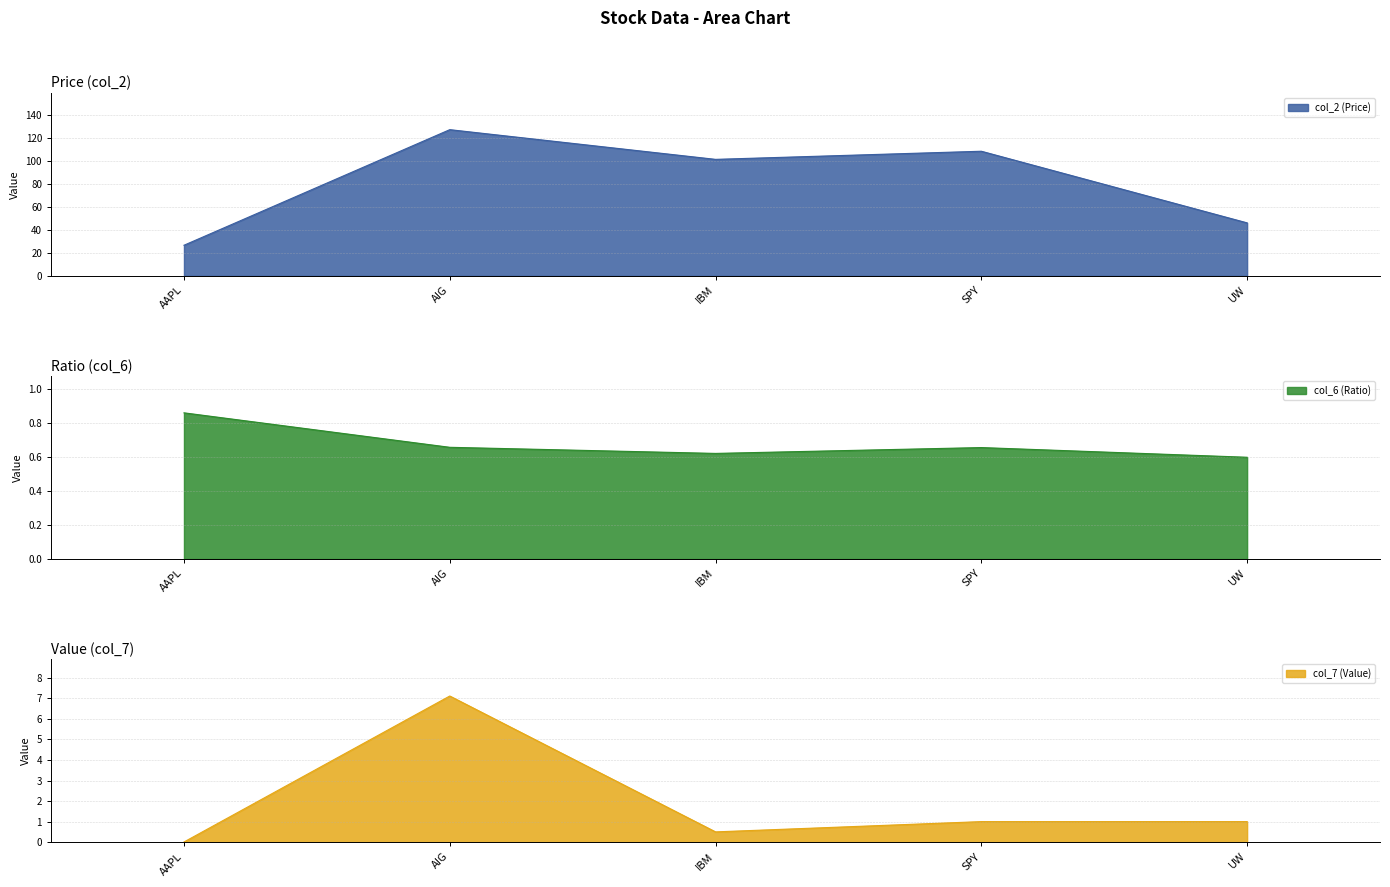

What is the value of the col_2 (Price) point at the 5th from the left?

46.0